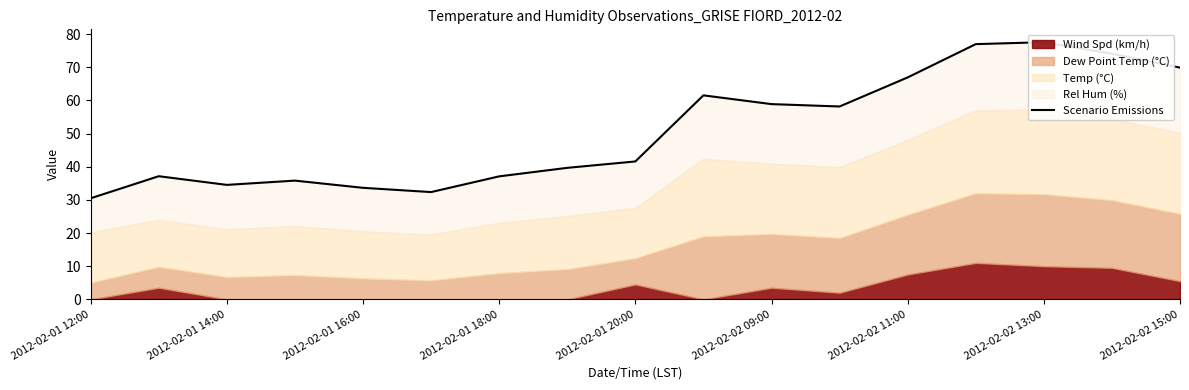

Read the value at 2012-02-02 15:00.

69.9